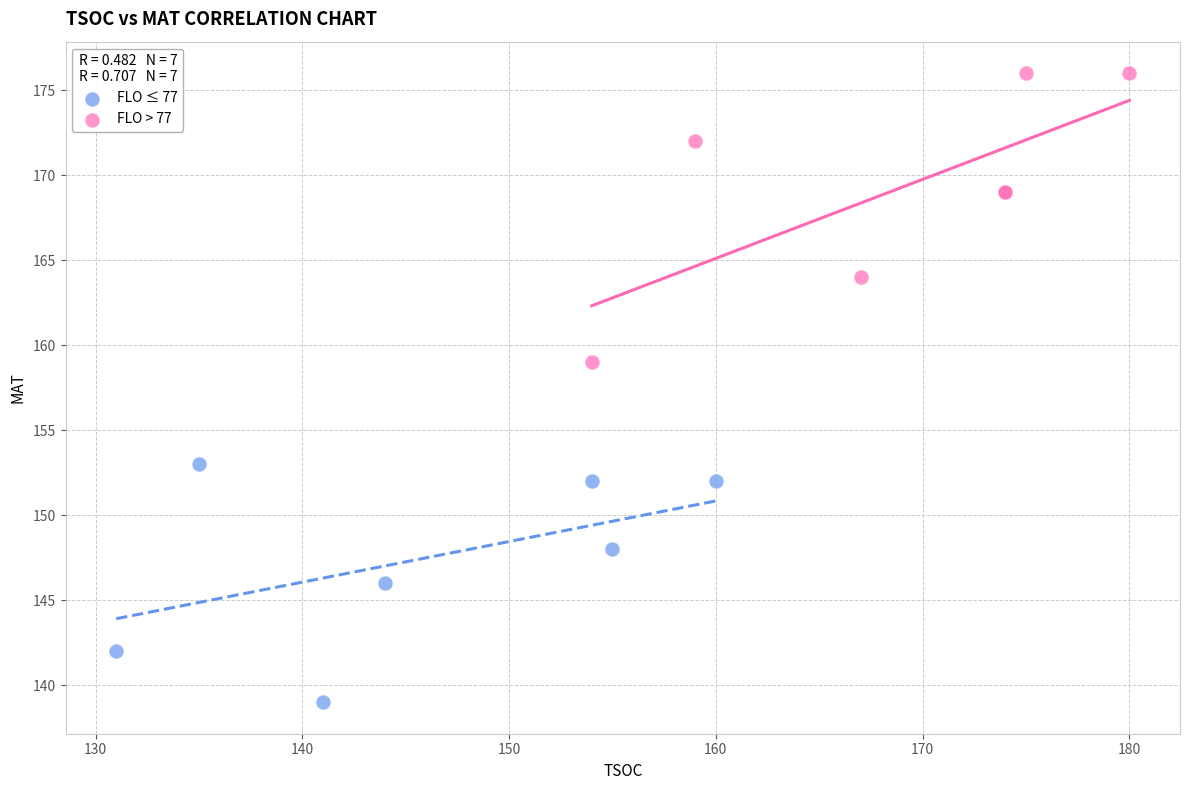

Which series reaches the minimum Y coordinate?

FLO ≤ 77